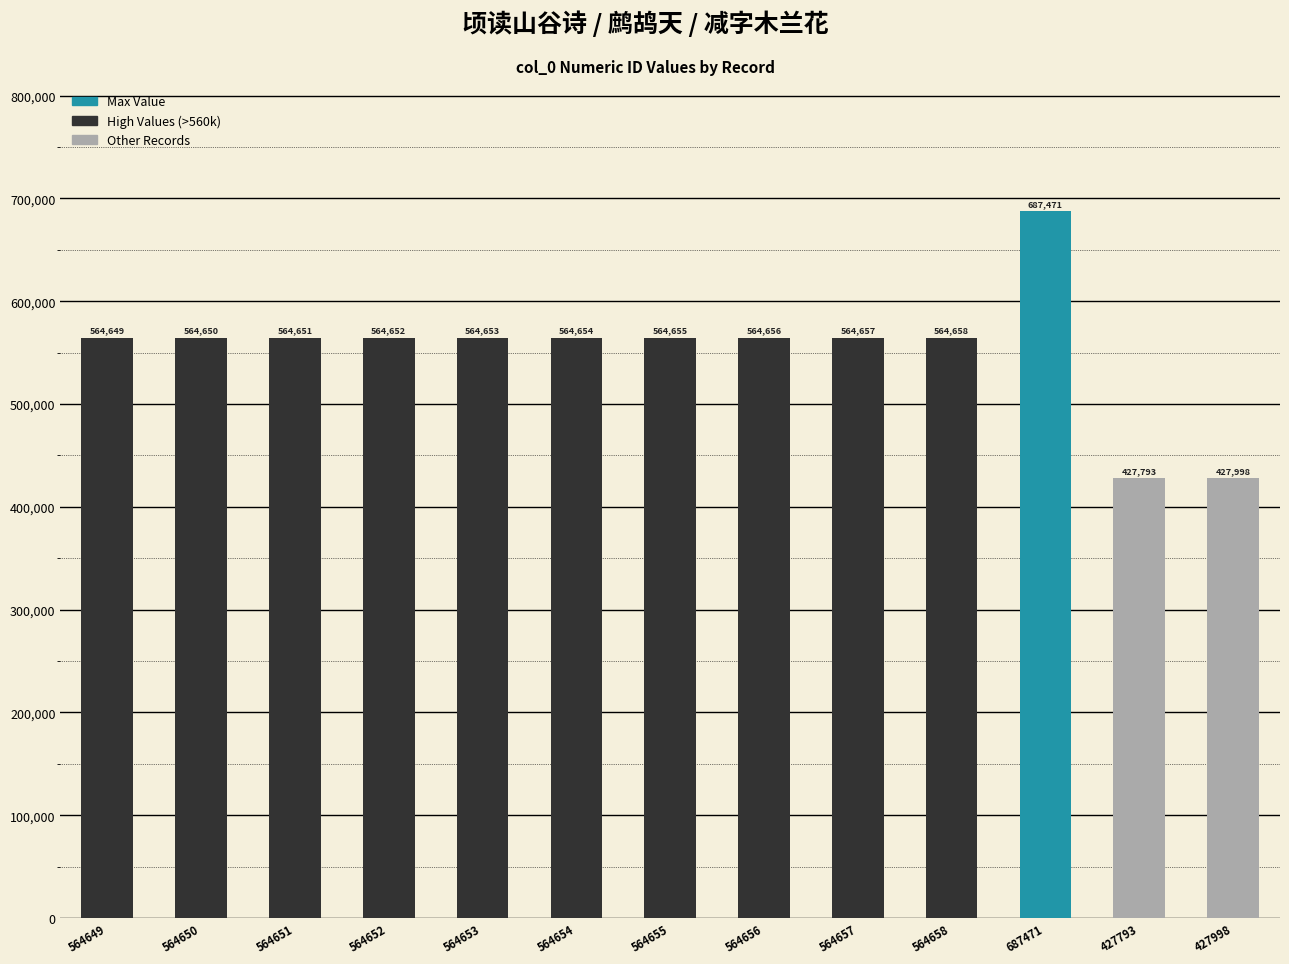

Which has a higher value, 564654 or 564655?

564655